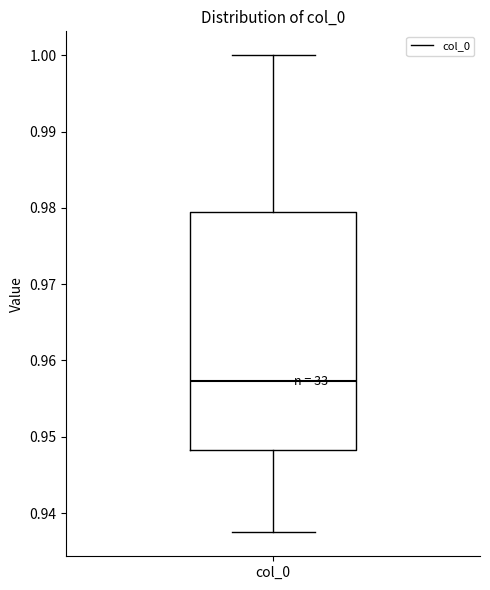

Transcribe this box plot: give where the median line is, the range the box spans, and where the two whiskers end, as read against the y-axis. The values are not printed on the chart, so give them approximately, as read against the axis.

median 0.957, box 0.948 to 0.979, whiskers 0.937 to 1.000